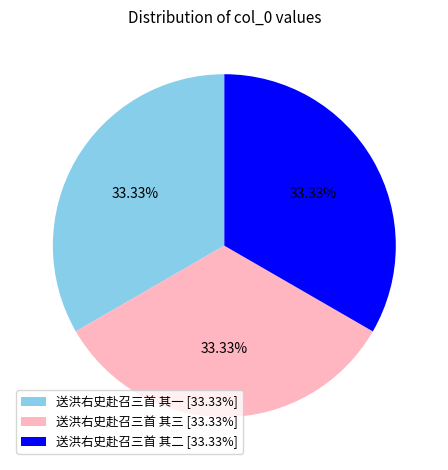

Approximately how many times larger is the value at 送洪右史赴召三首 其二 [33.33%] compared to 送洪右史赴召三首 其三 [33.33%]?

1.0